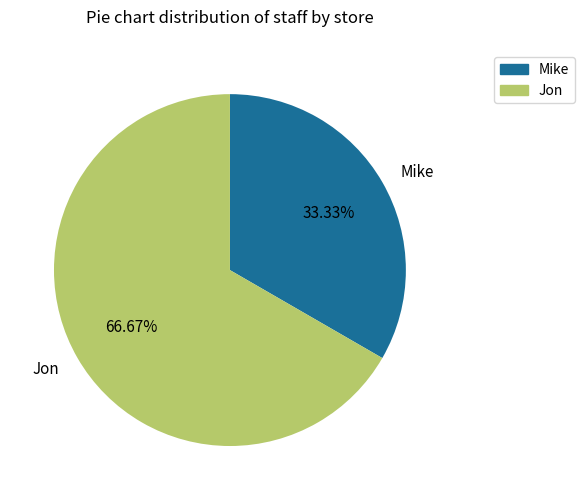

To the nearest percent, what percentage of the pie is Mike?

33%